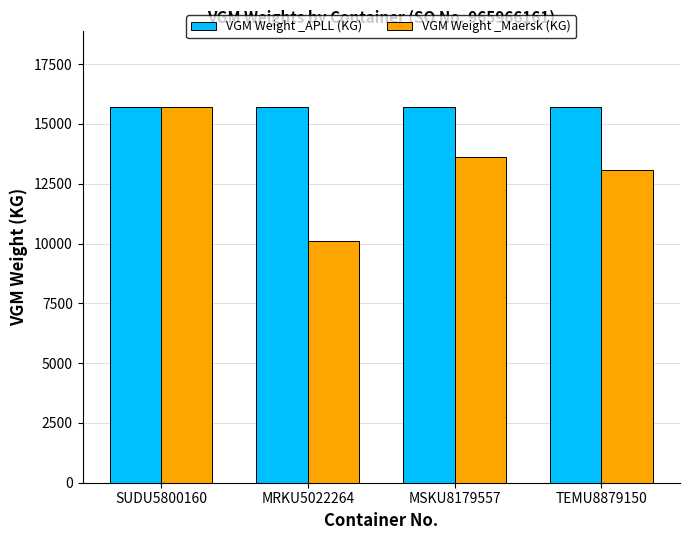

List the series in order of their overall mean, lowest first.

VGM Weight _Maersk (KG), VGM Weight _APLL (KG)